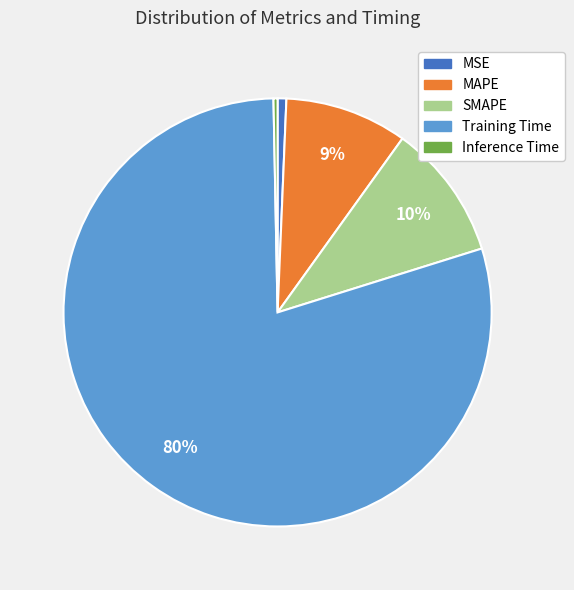

What percentage is the SMAPE slice, to the nearest percent?

10%